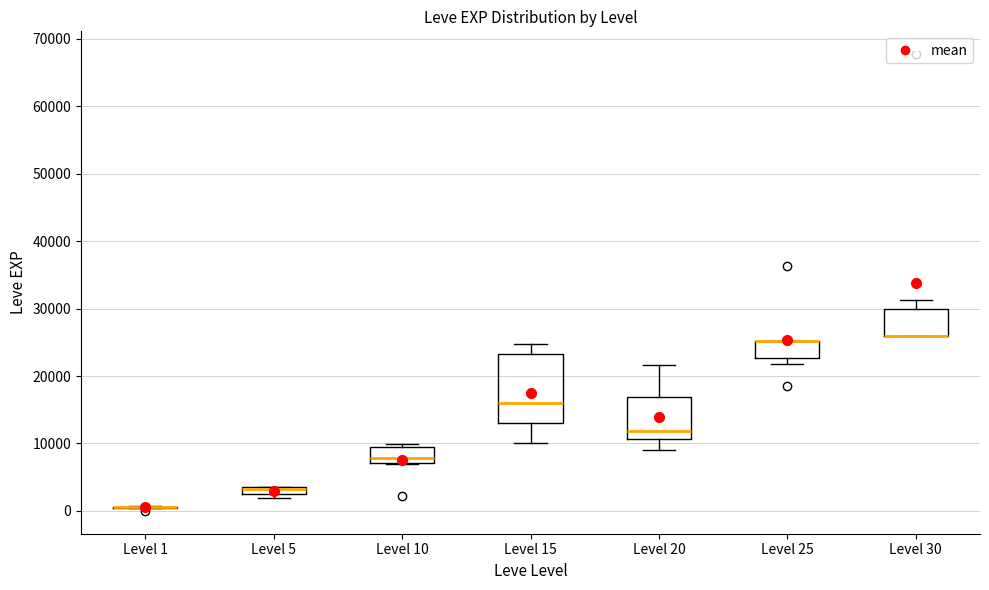

Which box is the tallest, from its lower edge to its upper edge?

Level 15